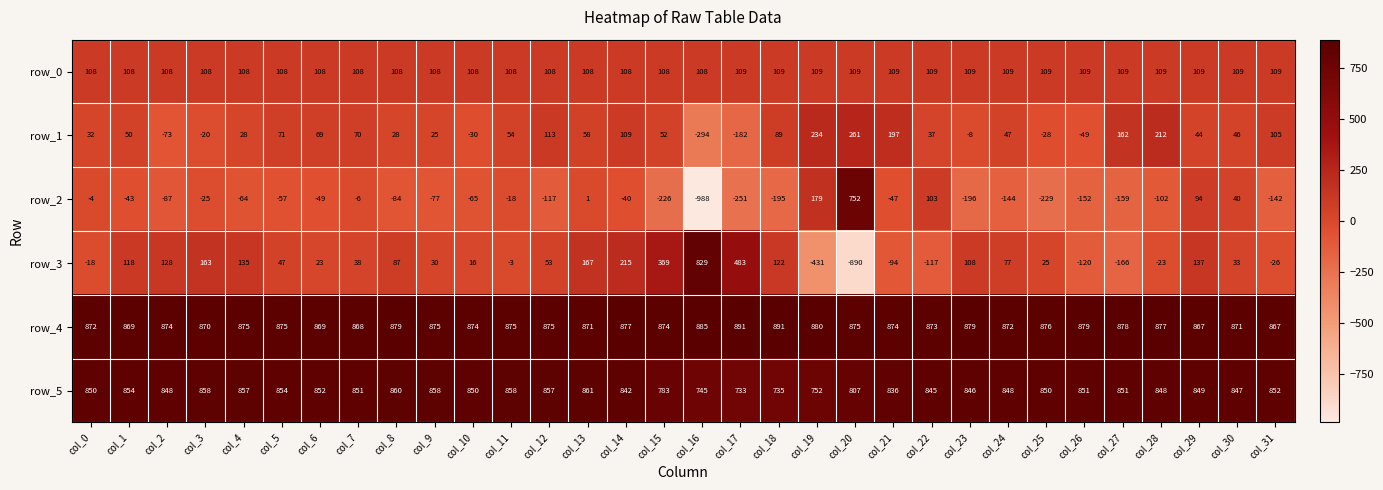

What is the sum of the row_2 values at col_4 and col_27?

-223